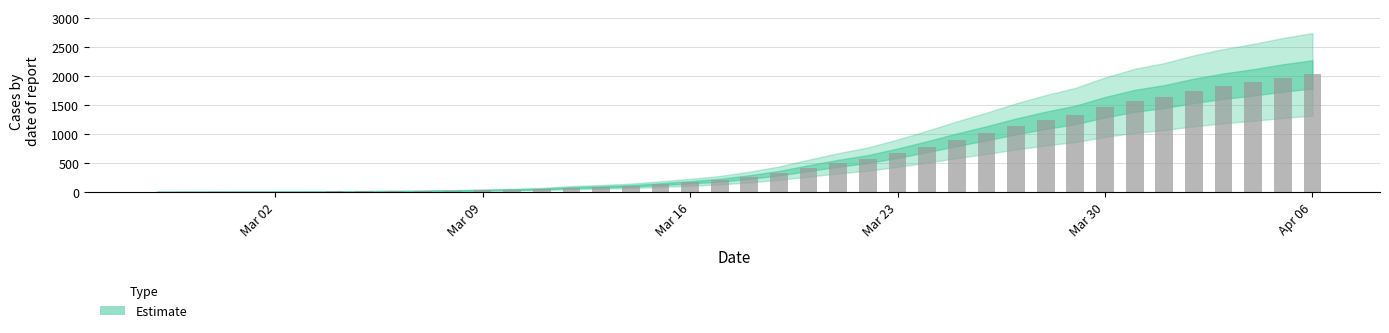

Count the number of data series in this chart.

1